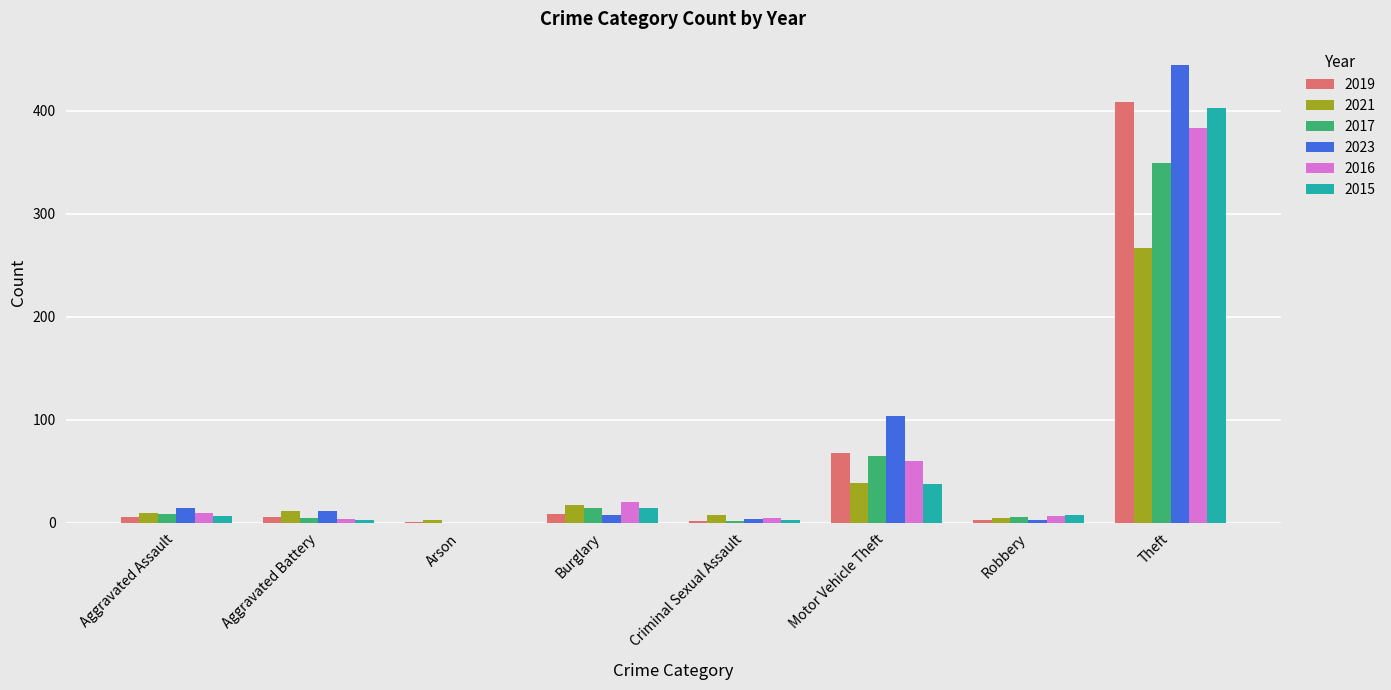

What is the sum of all 2023 values?

589